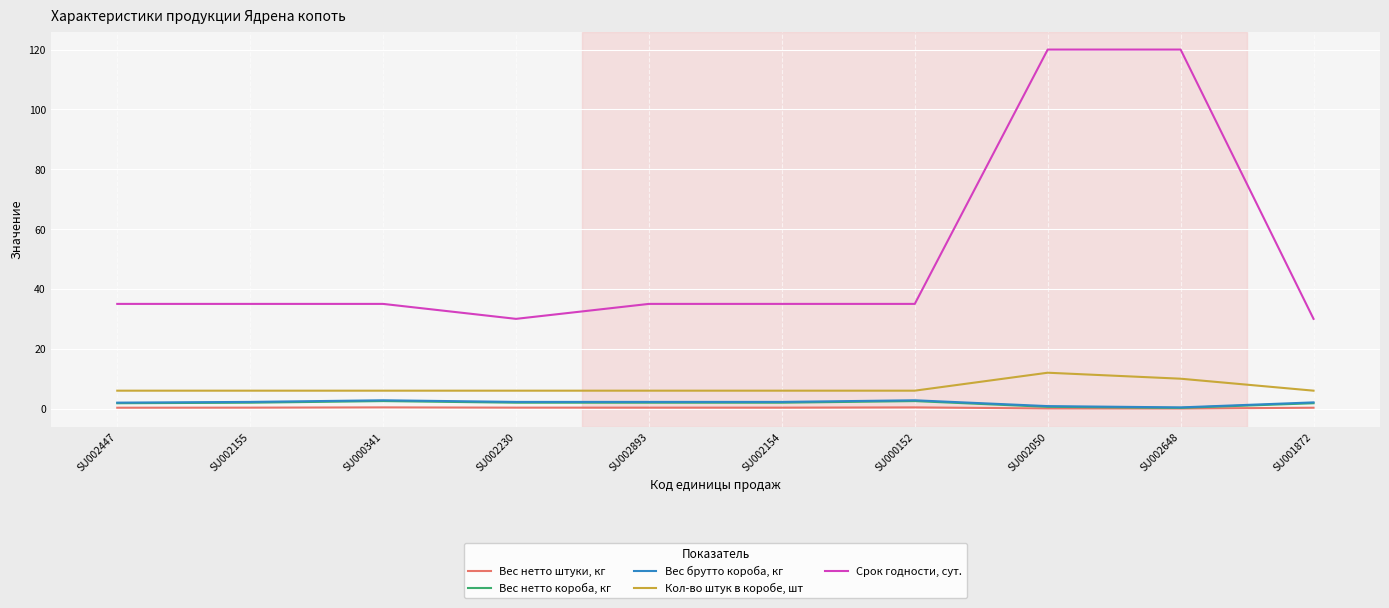

Which series has the largest total across all categories?

Срок годности, сут.